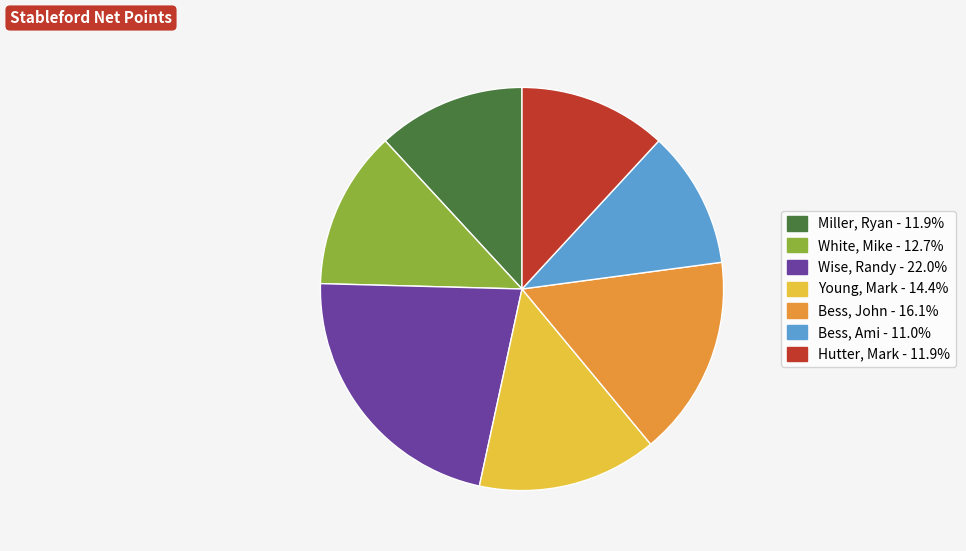

Approximately how many times larger is the value at Young, Mark compared to Hutter, Mark?

1.2